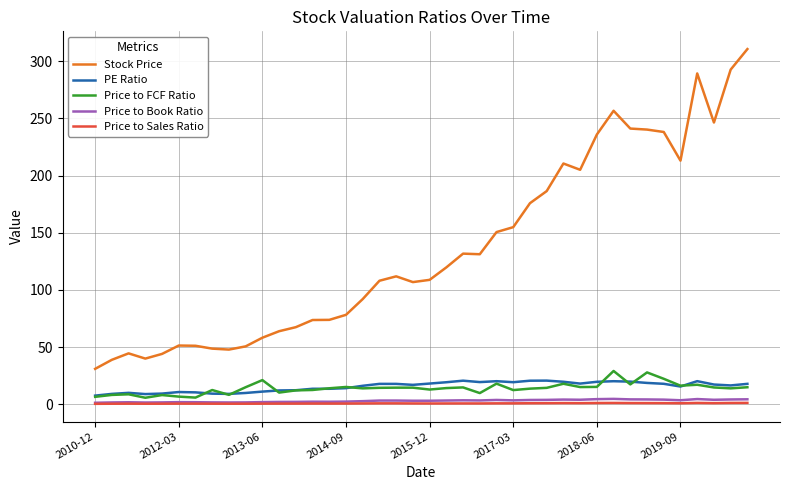

True or false: Price to Sales Ratio and PE Ratio intersect in this chart.

False